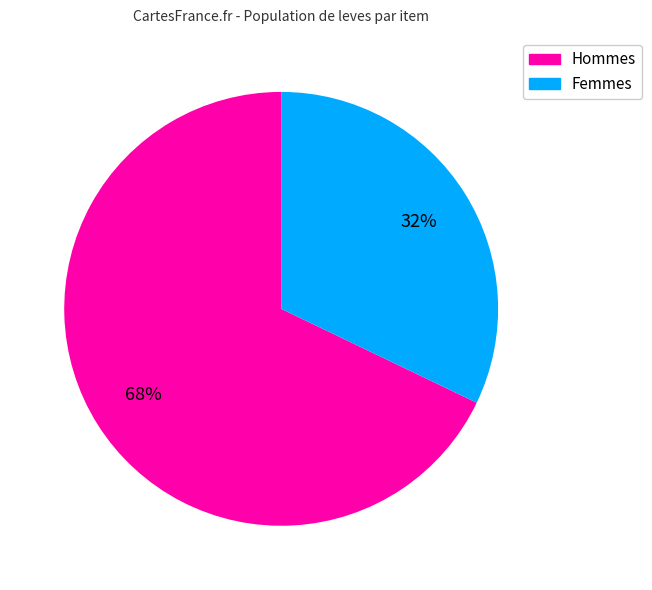

How many slices are in this pie chart?

2